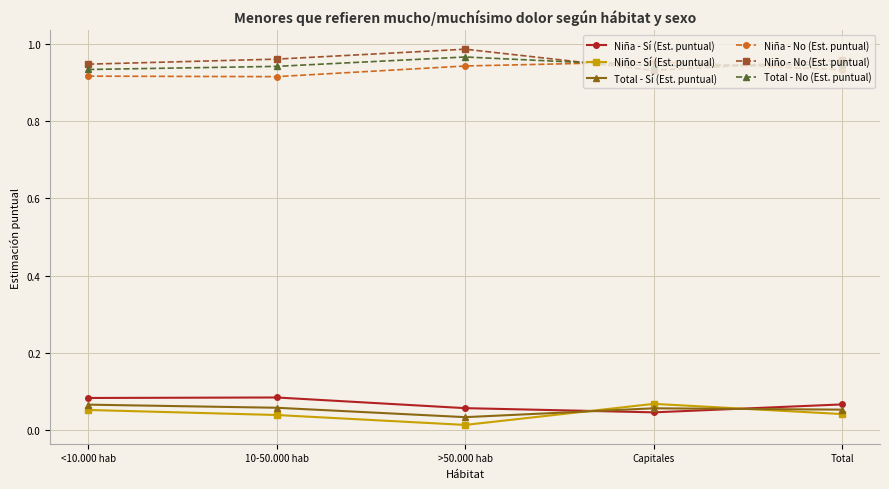

In Niña - Sí (Est. puntual), how many points are higher than both neighbors (excluding endpoints)?

1